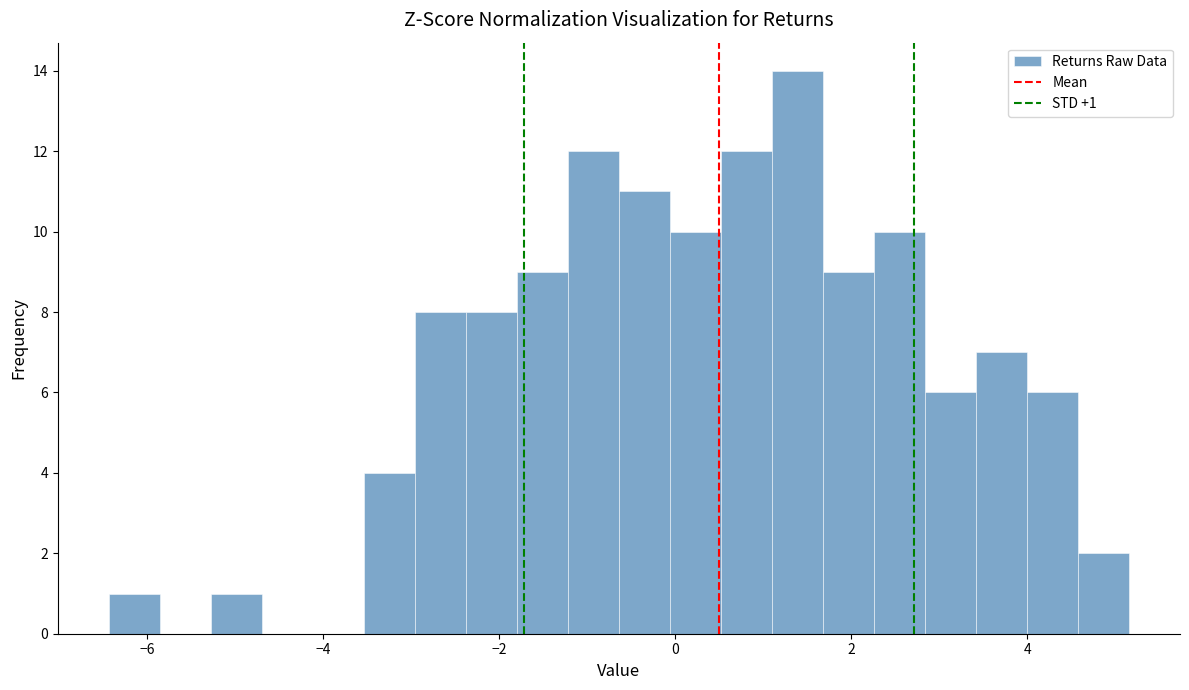

Read against the x-axis, roughly where is the centre of the tallest bar?

1.4